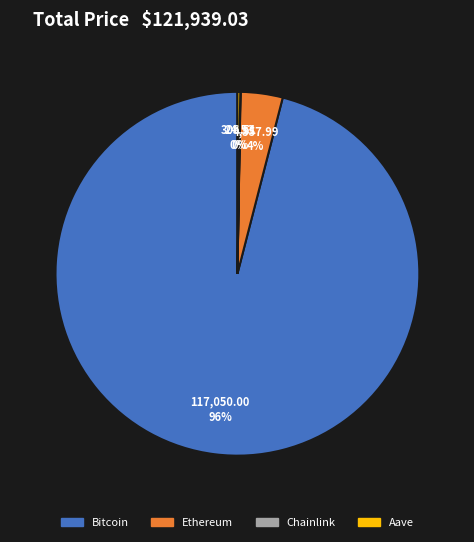

Which has a higher value, Bitcoin or Ethereum?

Bitcoin